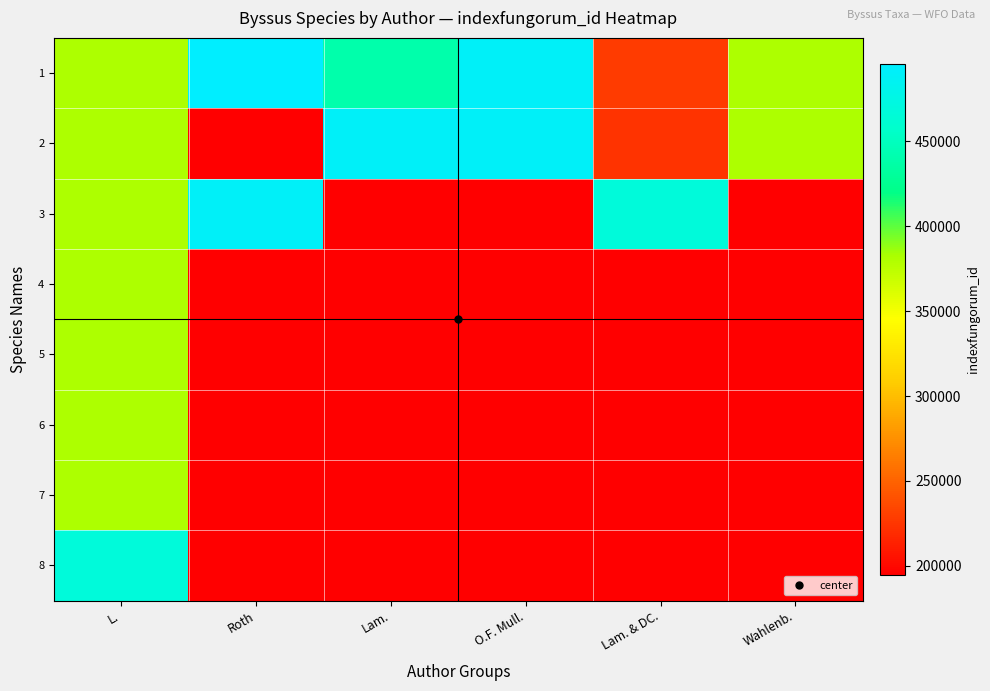

Reading left to right, transcribe all the data shown in this chart.

1: L.=380891	Roth=495524	Lam.=439708	O.F. Mull.=490695	Lam. & DC.=228827	Wahlenb.=380897
2: L.=380894	Roth=194912	Lam.=490696	O.F. Mull.=490697	Lam. & DC.=224045	Wahlenb.=380901
3: L.=380895	Roth=490698	Lam.=194911	O.F. Mull.=194911	Lam. & DC.=468355	Wahlenb.=194911
4: L.=380896	Roth=194911	Lam.=194911	O.F. Mull.=194911	Lam. & DC.=194911	Wahlenb.=194911
5: L.=380898	Roth=194911	Lam.=194911	O.F. Mull.=194911	Lam. & DC.=194911	Wahlenb.=194911
6: L.=380899	Roth=194911	Lam.=194911	O.F. Mull.=194911	Lam. & DC.=194911	Wahlenb.=194911
7: L.=380902	Roth=194911	Lam.=194911	O.F. Mull.=194911	Lam. & DC.=194911	Wahlenb.=194911
8: L.=468353	Roth=194911	Lam.=194911	O.F. Mull.=194911	Lam. & DC.=194911	Wahlenb.=194911